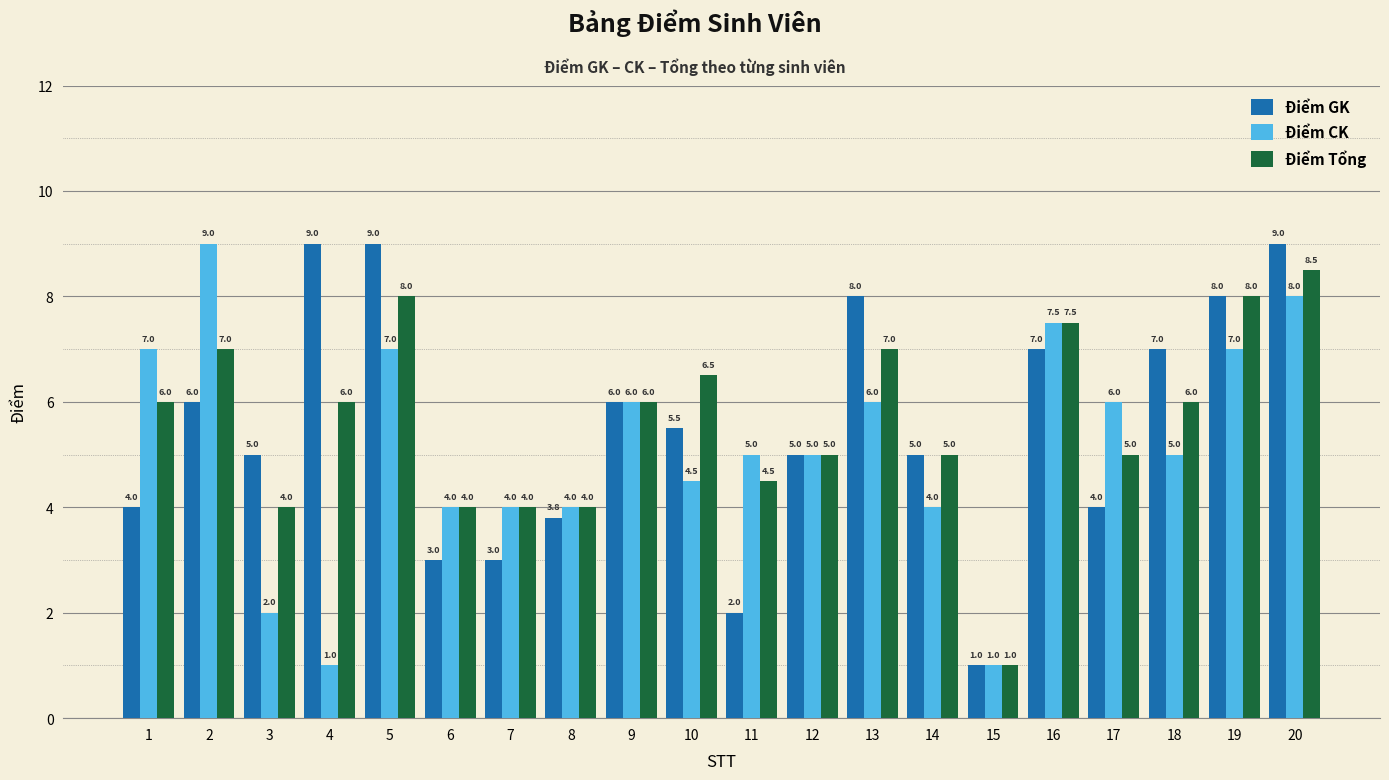

What is the spread (max minus min) of values at 7?

1.0